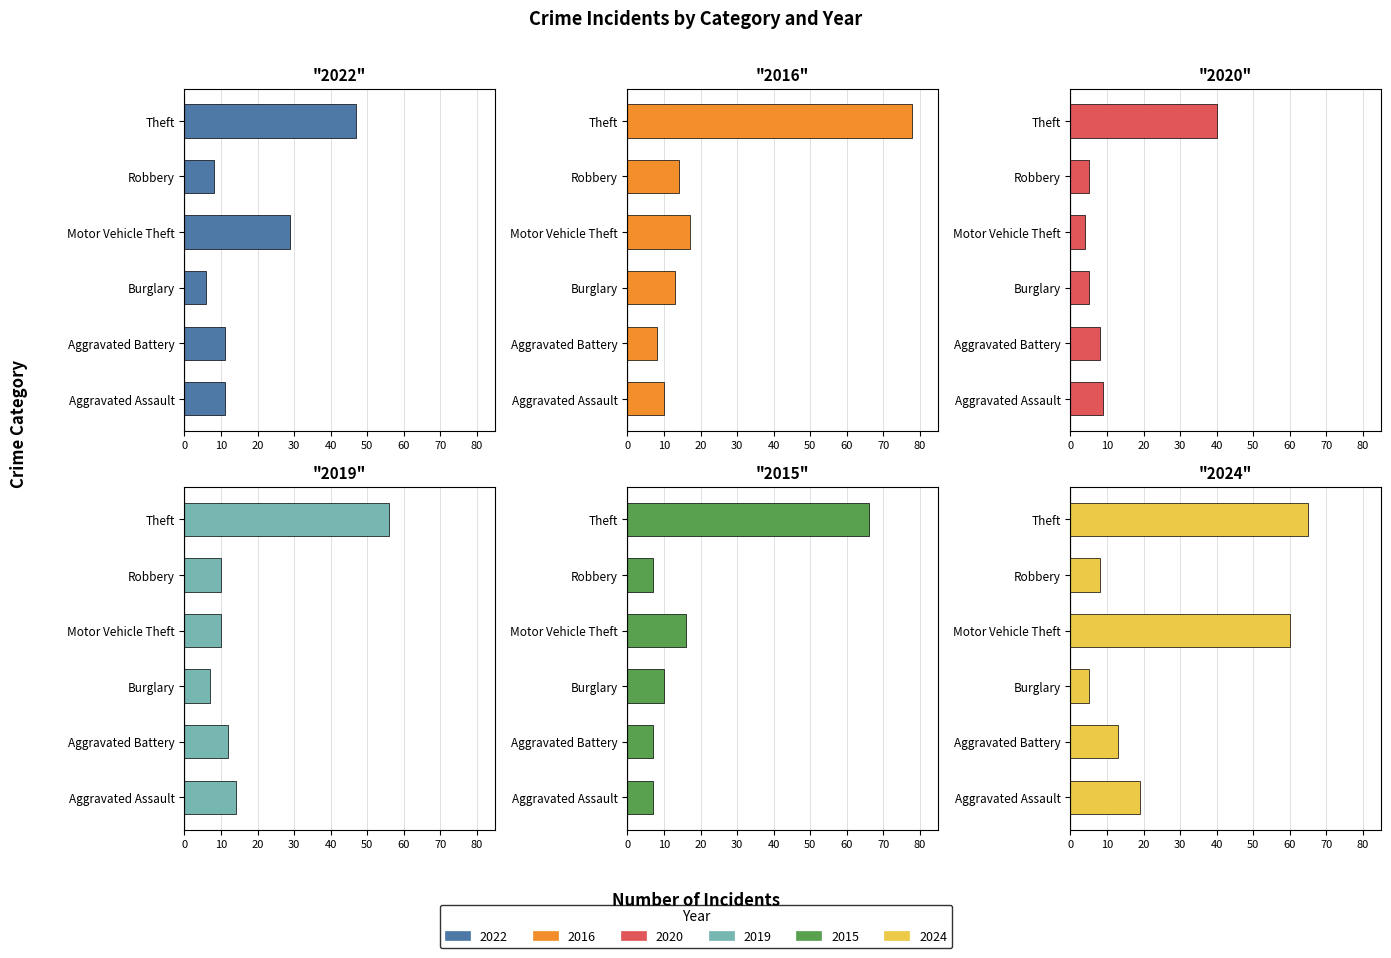

List the labels in order of 2020 value, largest first.

Theft, Aggravated Assault, Aggravated Battery, Burglary, Robbery, Motor Vehicle Theft